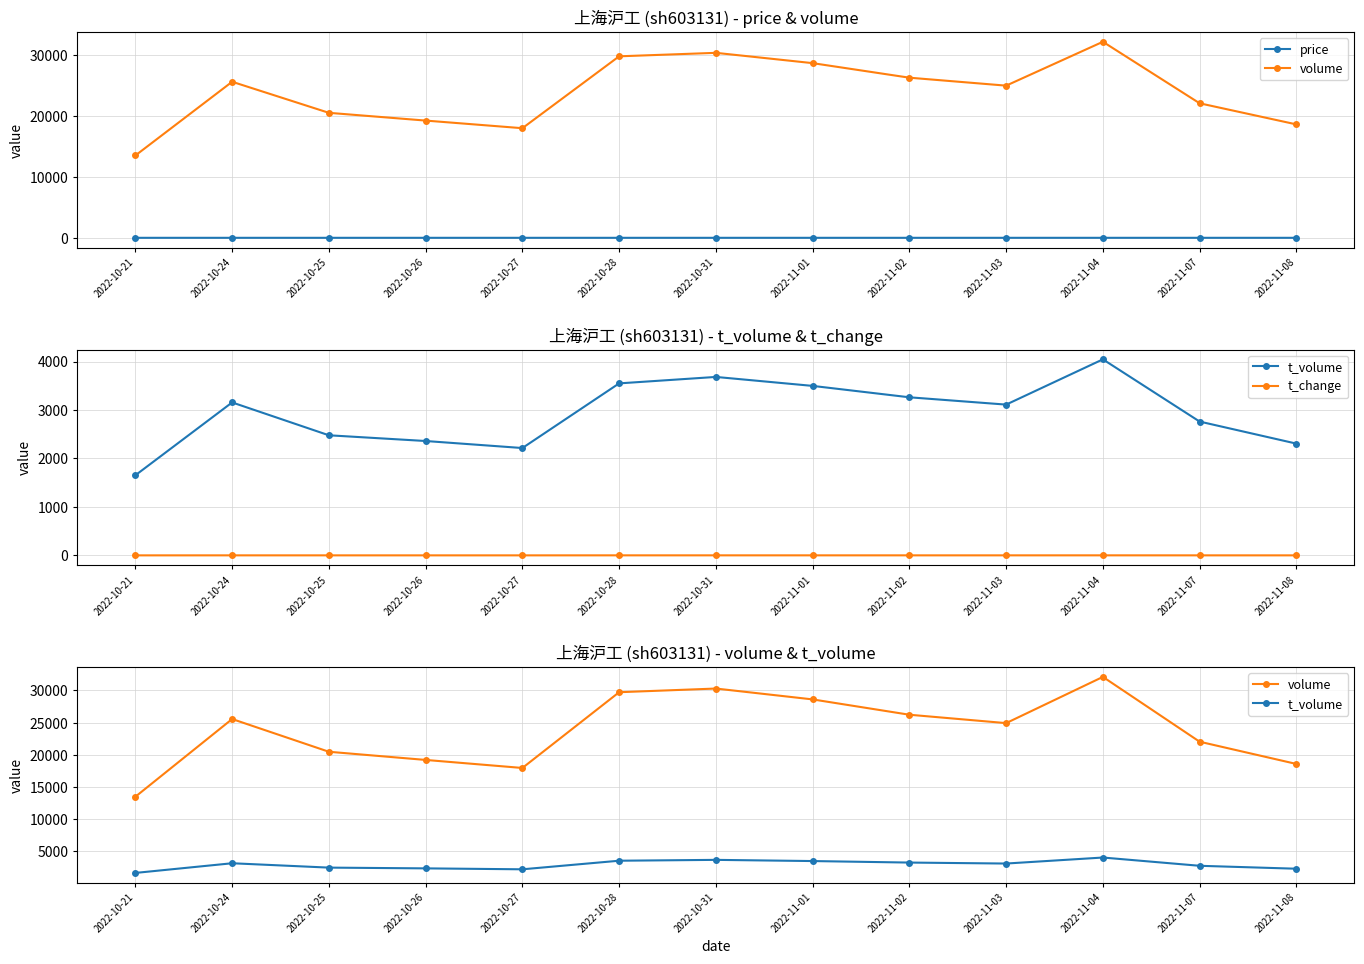

Reading right to left, list all the values displayed in this chart.

price: 12.5	12.5	12.6	12.6	12.5	12.3	12.2	11.8	12.2	12.4	12.1	12.2	12.2
volume: 18584.0	22040.0	32113.0	24930.0	26233.0	28615.0	30303.0	29734.0	17961.0	19210.0	20480.0	25566.0	13492.0
t_volume: 2306.0	2761.0	4045.0	3111.0	3262.0	3497.0	3682.0	3549.0	2215.0	2360.0	2478.0	3156.0	1653.0
t_change: 0.6	0.7	1.0	0.8	0.8	0.9	0.9	0.9	0.6	0.6	0.6	0.8	0.4